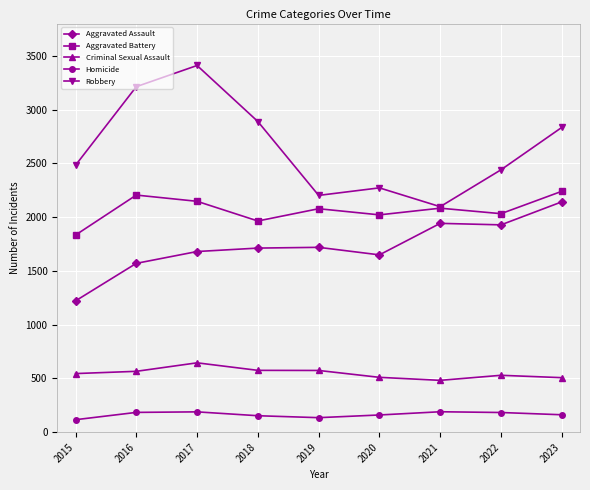

Which series has the largest range (max minus min)?

Robbery